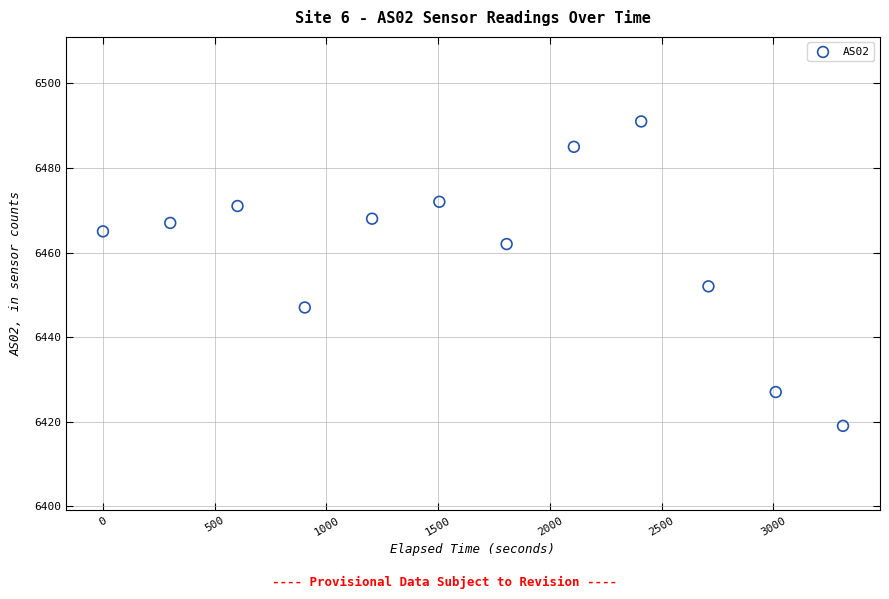

What is the average X value?

1656